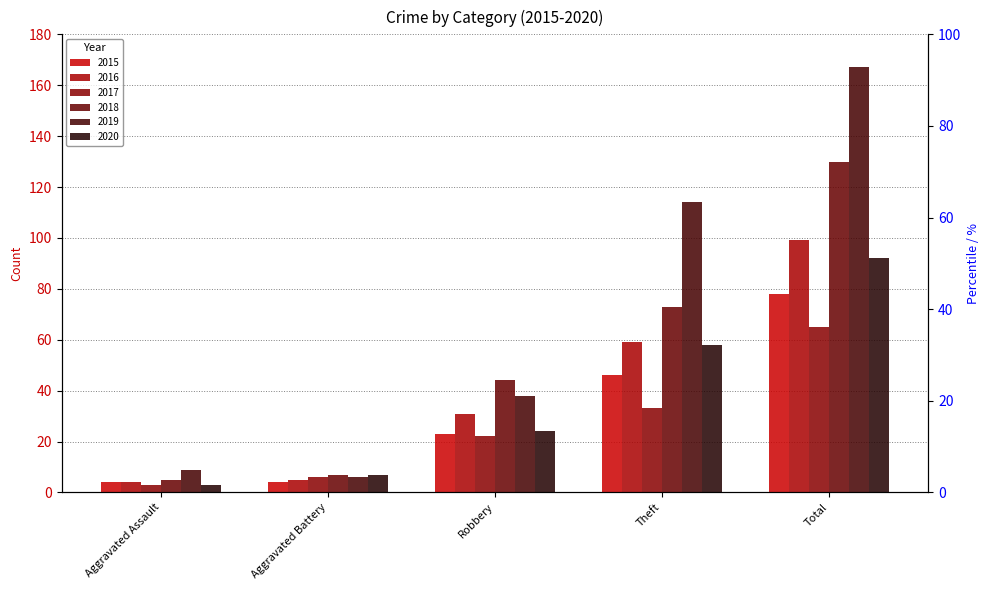

What is the minimum value for 2019?

6